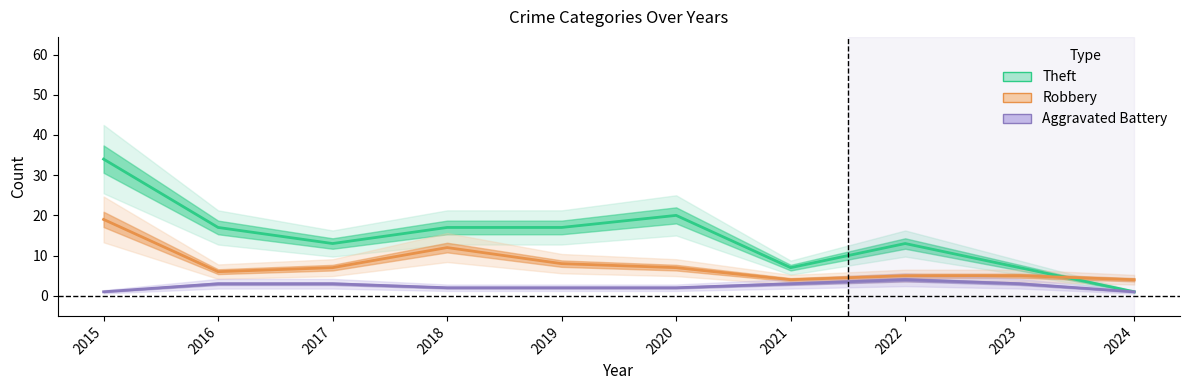

True or false: Aggravated Battery and Theft cross at least once.

False